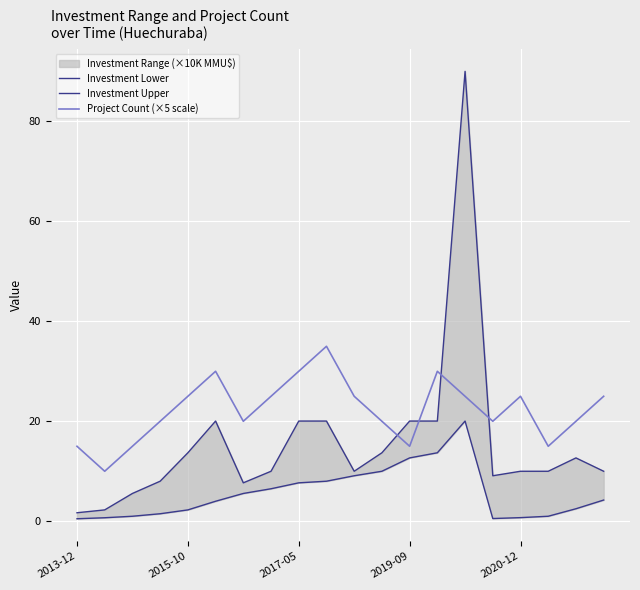

Is it true that Investment Upper equals 10.0 at 10?

True